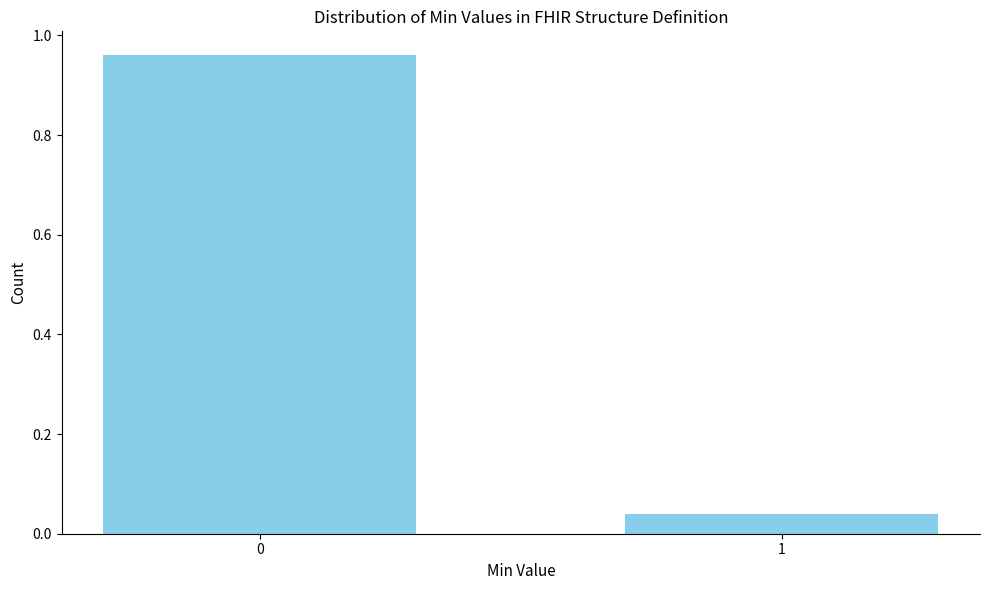

What is the average value?

0.5